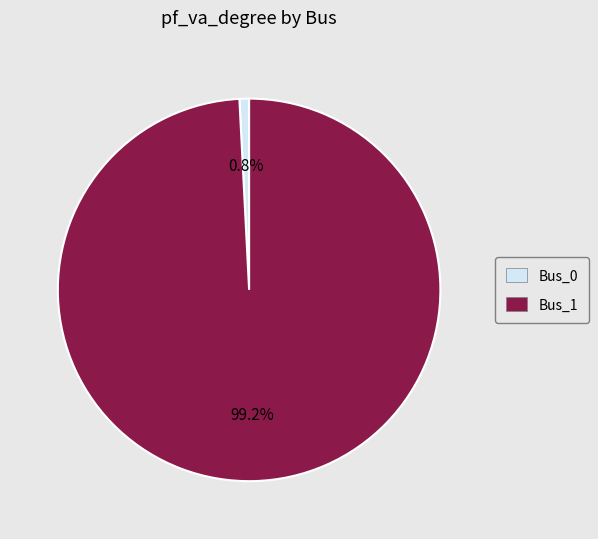

Rank the categories by value from highest to lowest.

Bus_1, Bus_0